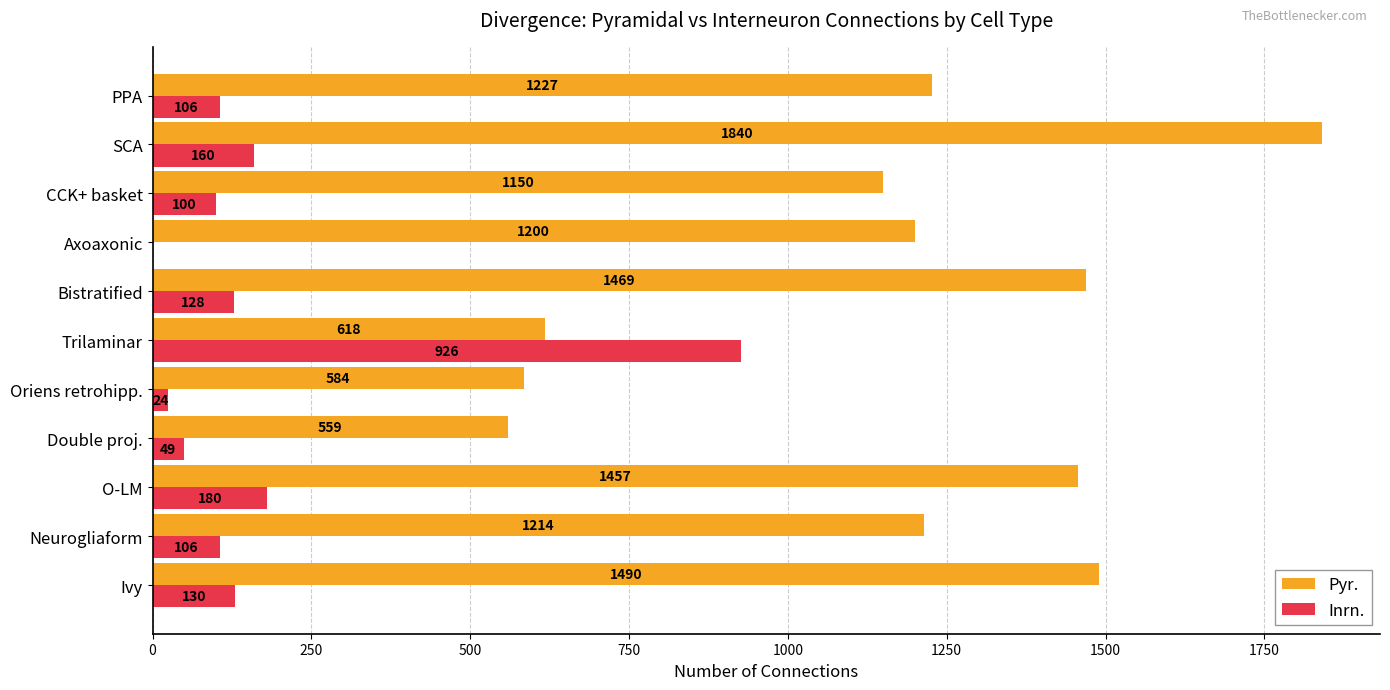

What is the total value across all series at Trilaminar?

1544